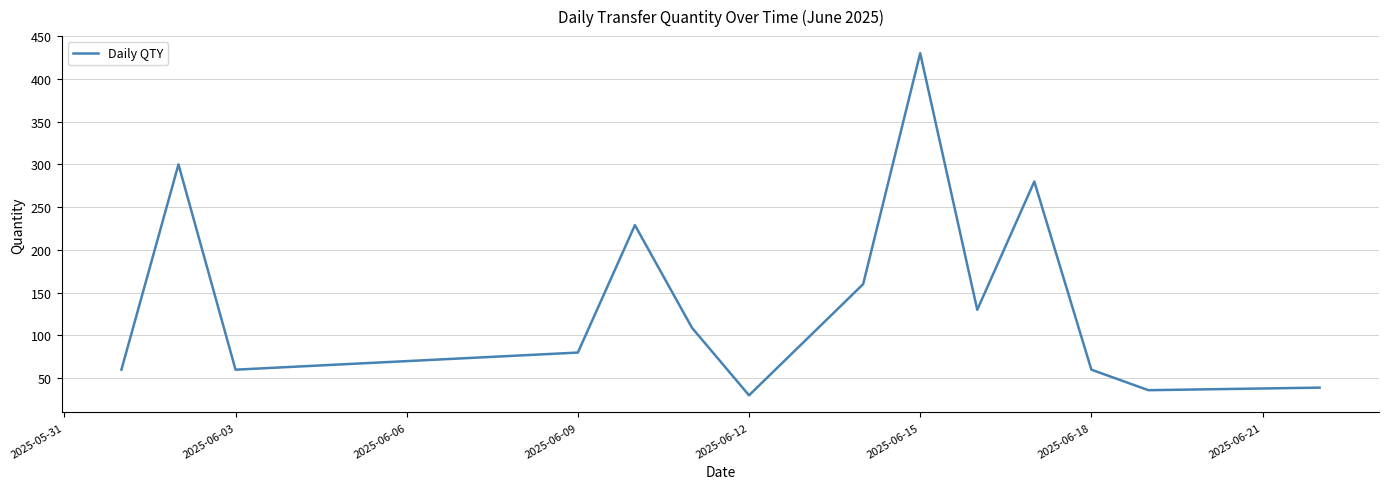

What is the minimum value shown in the chart?

30